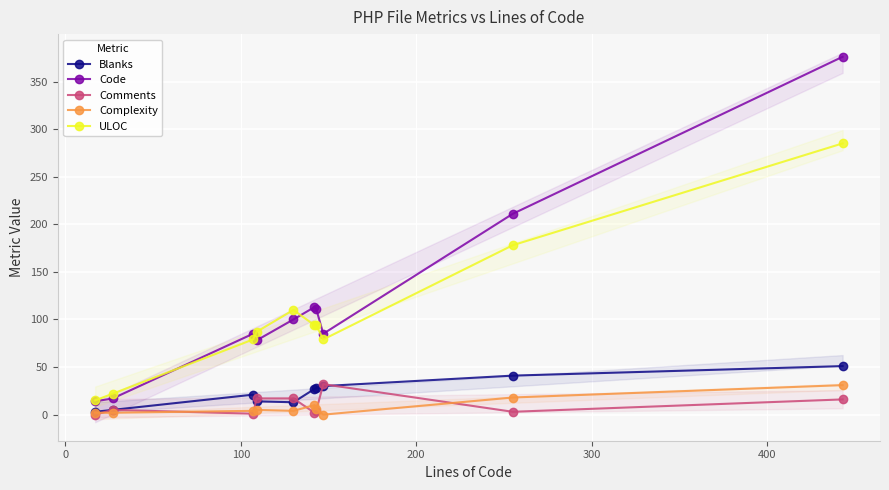

What is the difference between the maximum and second lowest values in the Complexity series?

29